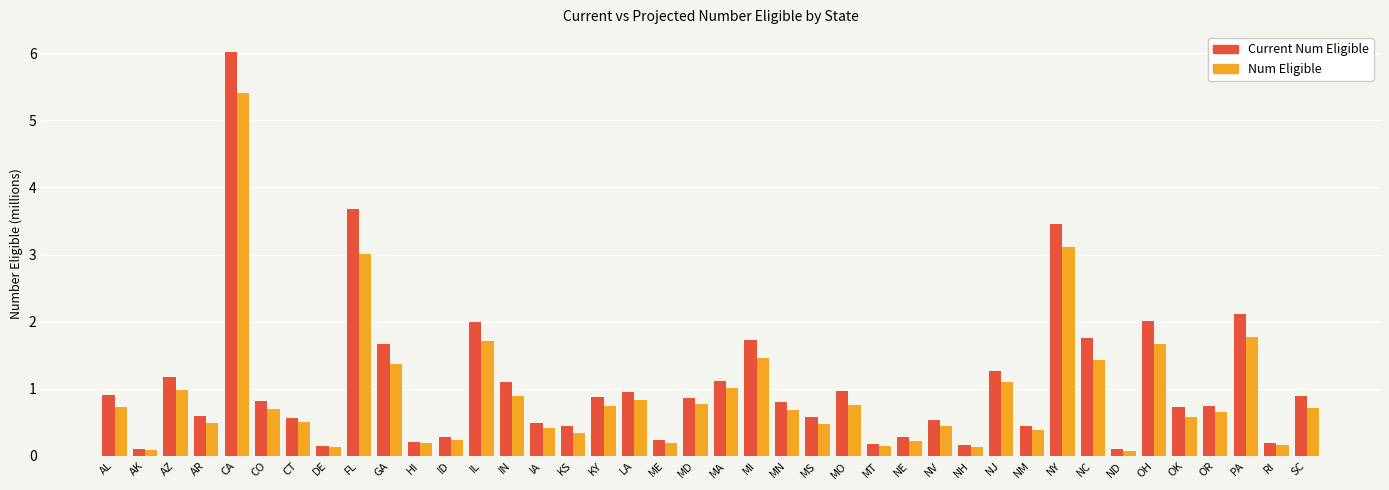

Is it true that Num Eligible equals 0.4 at IA?

True